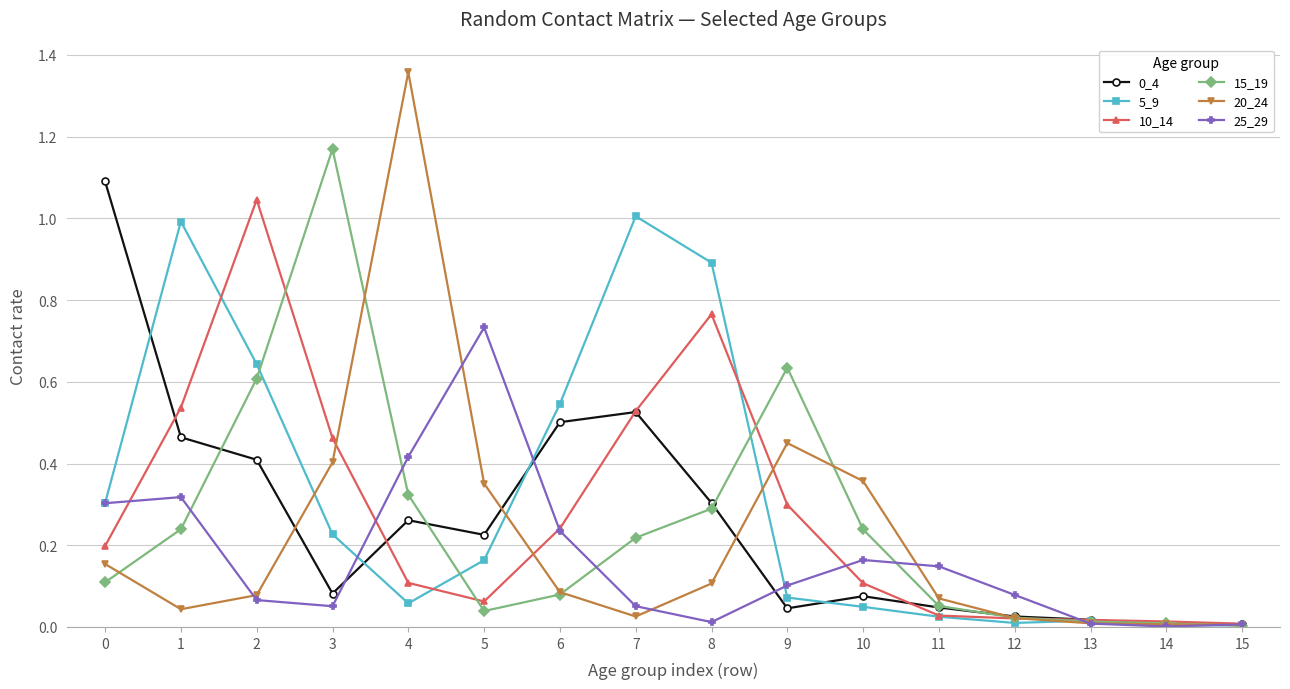

True or false: 0_4 has a value of 0.1 at 9.

False